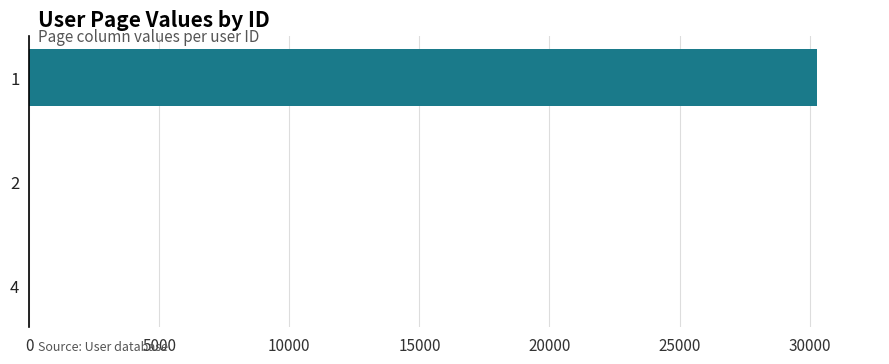

What is the sum of all values?

30287